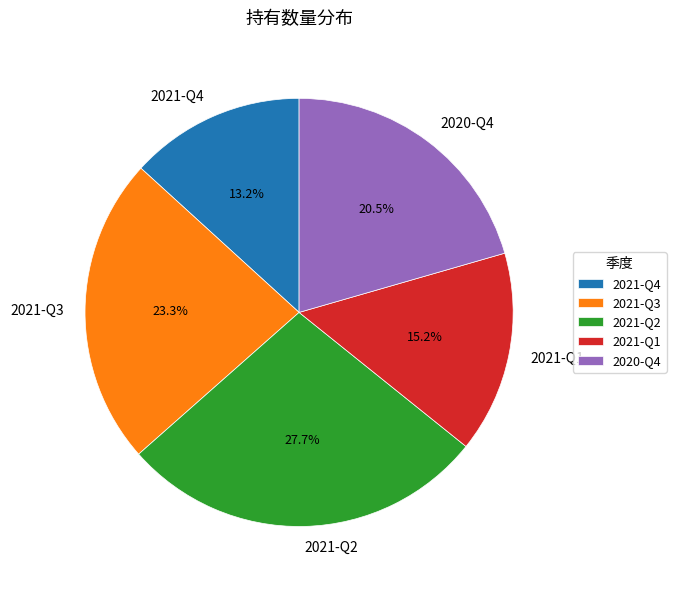

Rank the categories by value from lowest to highest.

2021-Q4, 2021-Q1, 2020-Q4, 2021-Q3, 2021-Q2